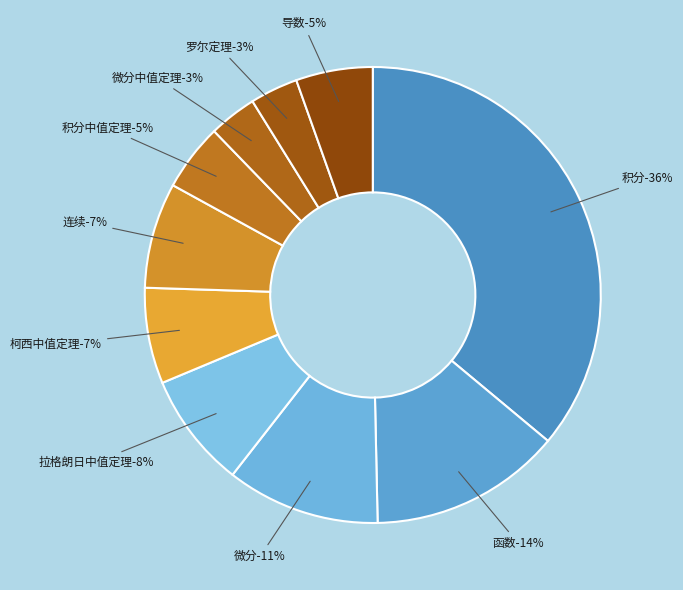

Count the number of slices in the pie.

10